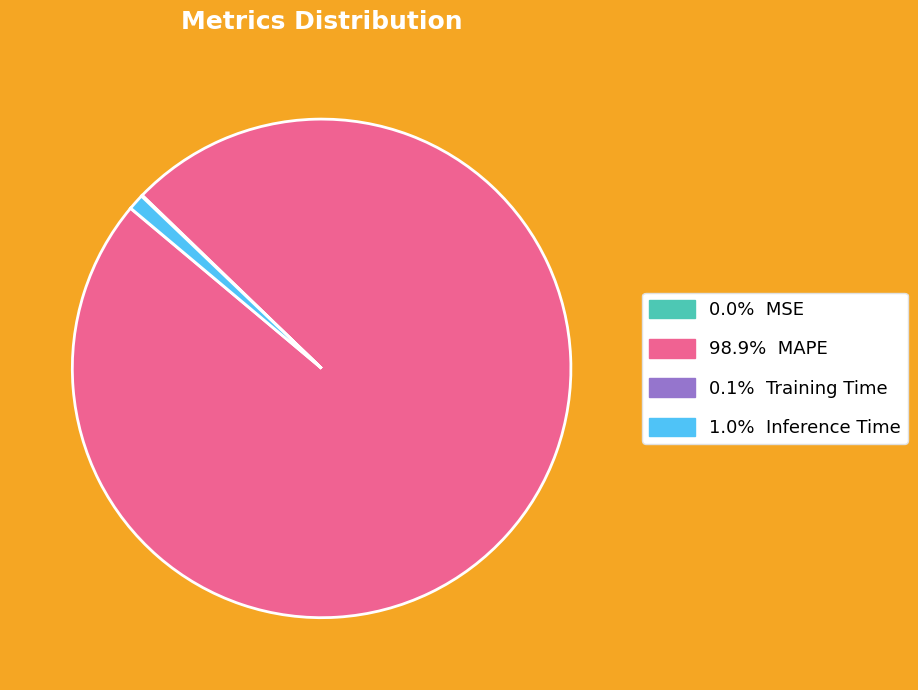

Does any single category account for the majority?

Yes